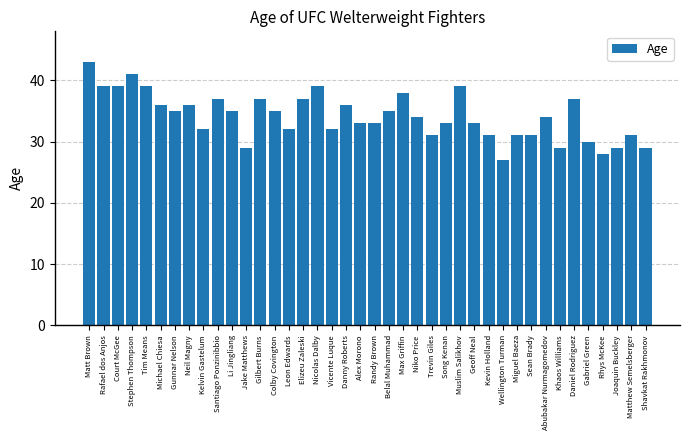

Reading left to right, what are all the values shown in this chart?

Matt Brown=43	Rafael dos Anjos=39	Court McGee=39	Stephen Thompson=41	Tim Means=39	Michael Chiesa=36	Gunnar Nelson=35	Neil Magny=36	Kelvin Gastelum=32	Santiago Ponzinibbio=37	Li Jingliang=35	Jake Matthews=29	Gilbert Burns=37	Colby Covington=35	Leon Edwards=32	Elizeu Zaleski=37	Nicolas Dalby=39	Vicente Luque=32	Danny Roberts=36	Alex Morono=33	Randy Brown=33	Belal Muhammad=35	Max Griffin=38	Niko Price=34	Trevin Giles=31	Song Kenan=33	Muslim Salikhov=39	Geoff Neal=33	Kevin Holland=31	Wellington Turman=27	Miguel Baeza=31	Sean Brady=31	Abubakar Nurmagomedov=34	Khaos Williams=29	Daniel Rodriguez=37	Gabriel Green=30	Rhys McKee=28	Joaquin Buckley=29	Matthew Semelsberger=31	Shavkat Rakhmonov=29